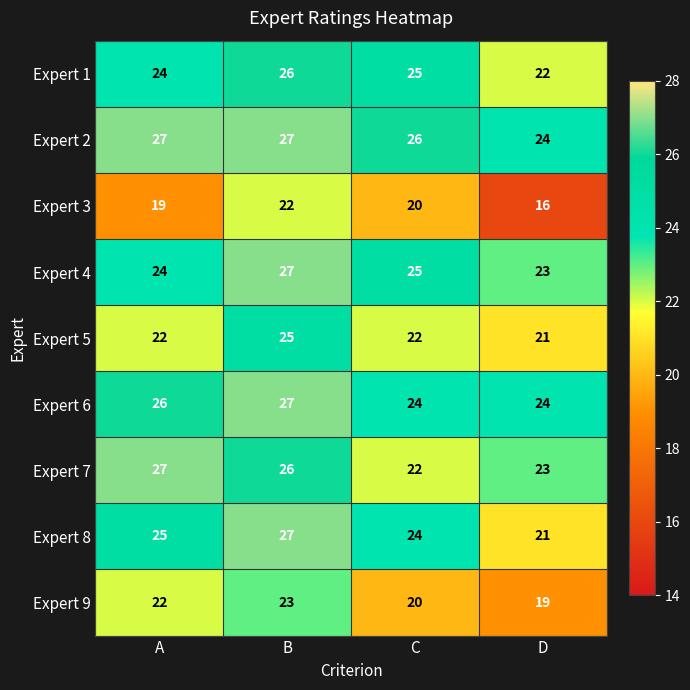

What is the average value of the Expert 3 series?

19